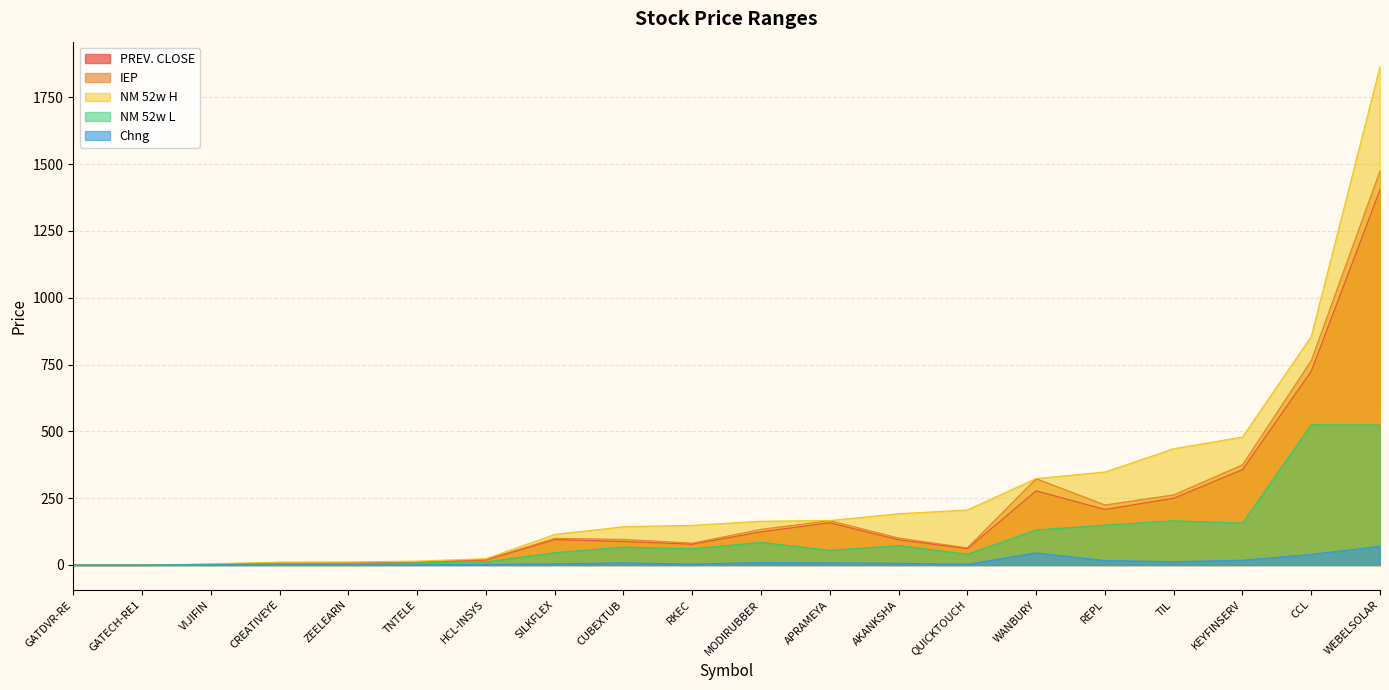

Which series has the largest total across all categories?

NM 52w H